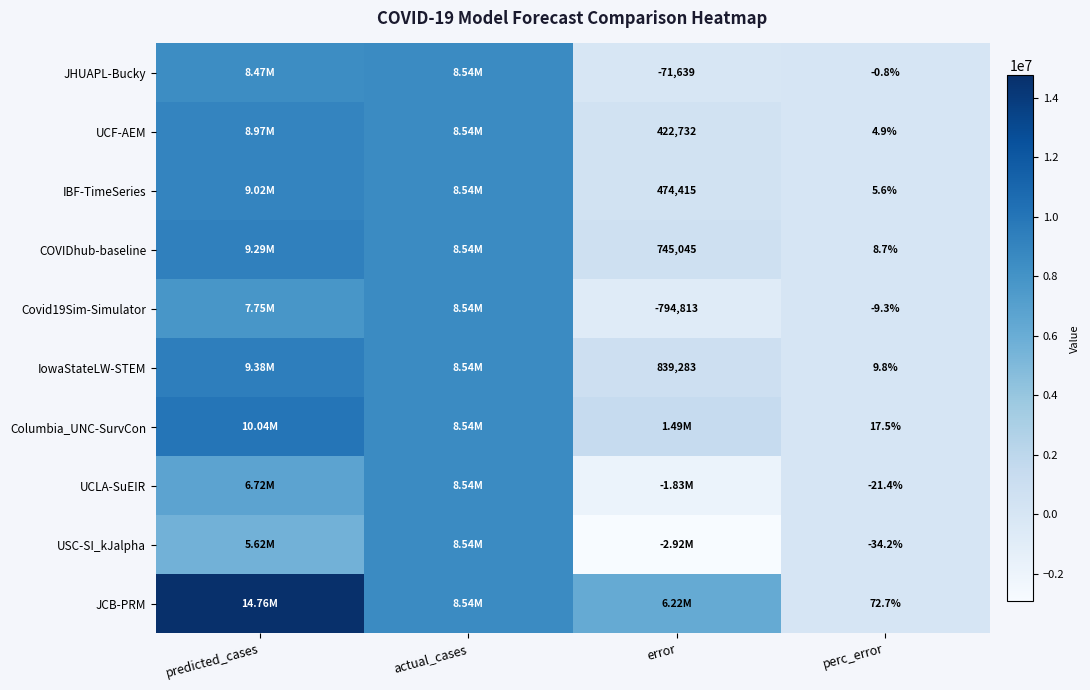

What is the sum of the COVIDhub-baseline values at error and perc_error?

745053.7